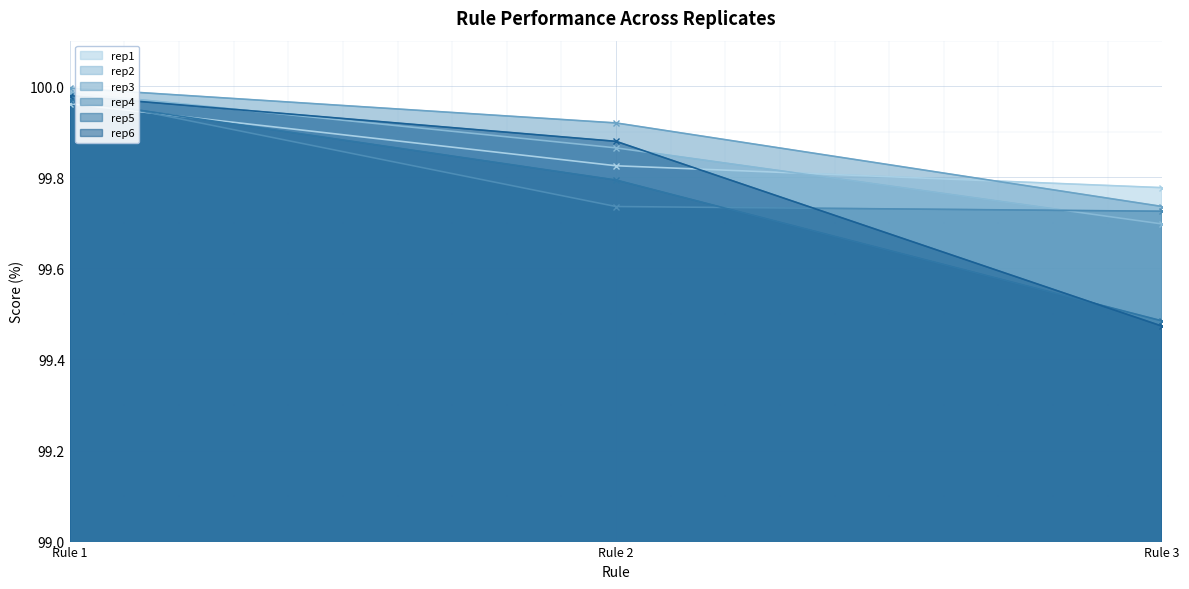

At which category does the chart reach its peak across all series?

Rule 1